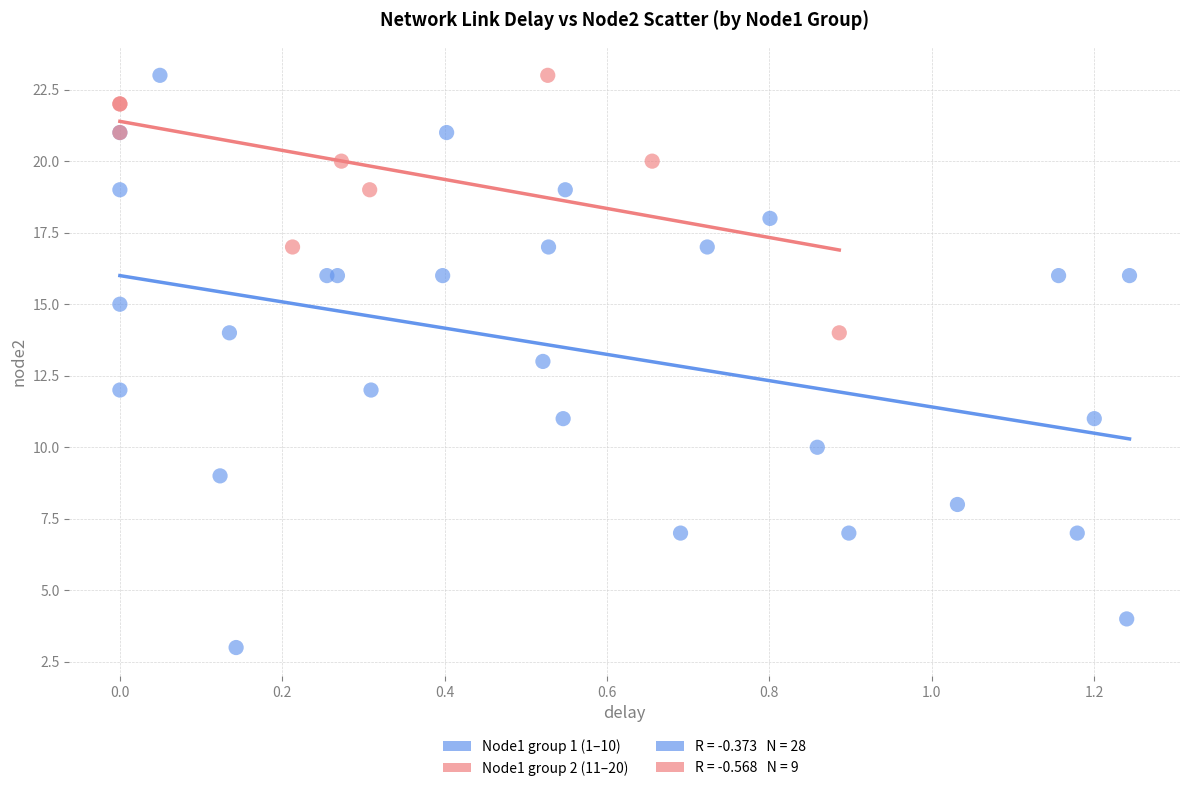

Which series contains the lowest Y value?

Node1 group 1 (1–10)